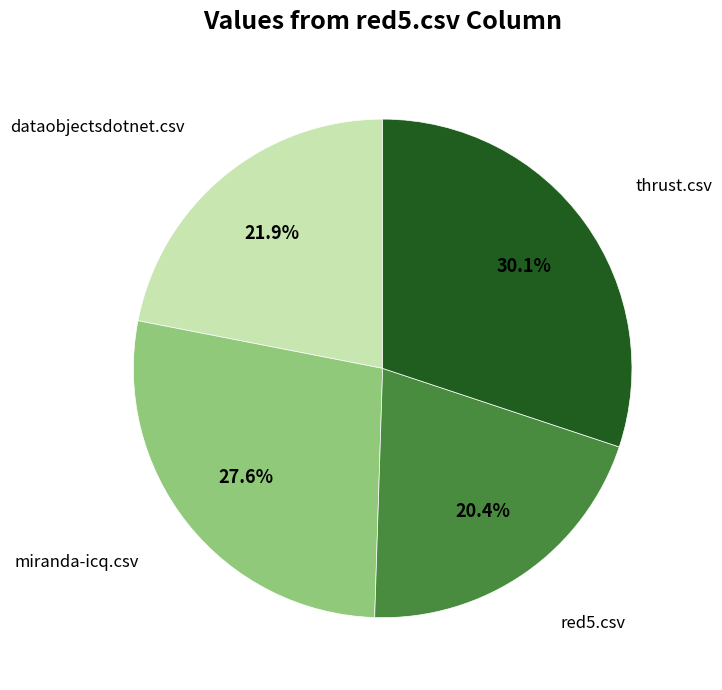

Is there any slice that represents more than half of the pie?

No